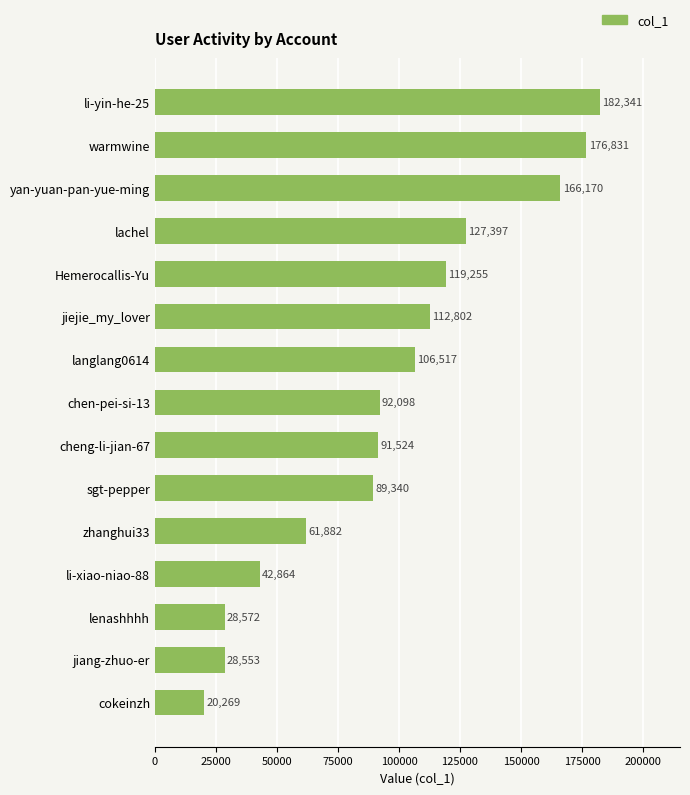

How many data points are less than 92098?

7